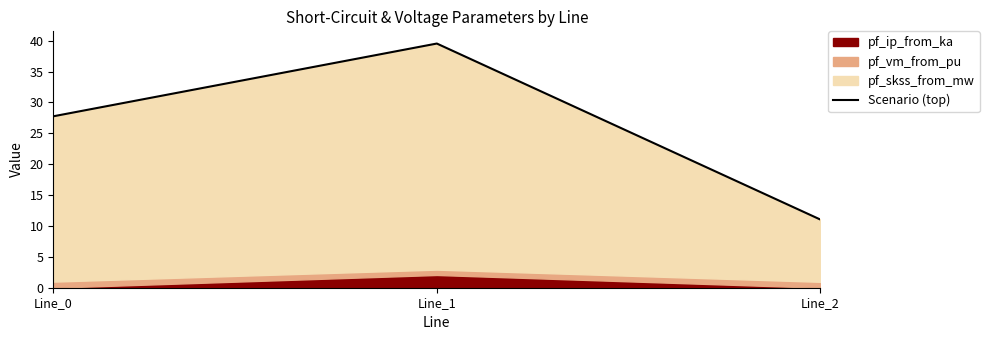

How many data points does each series have?

3